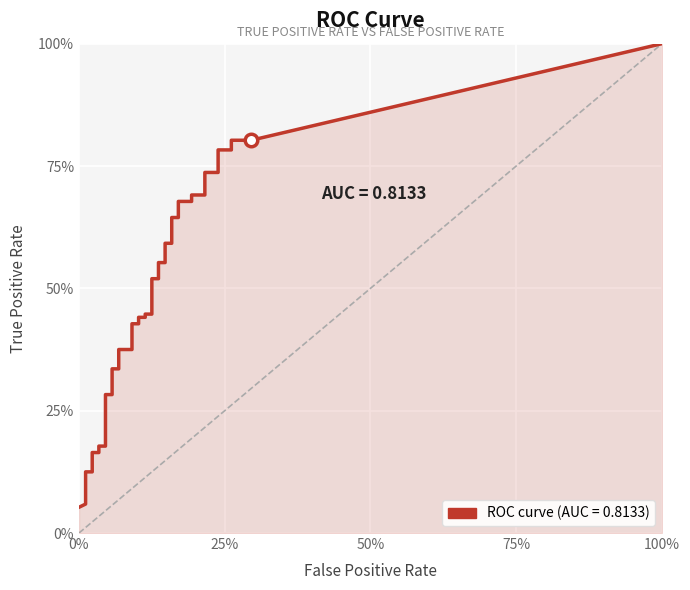

True or false: tpr and fpr cross at least once.

False